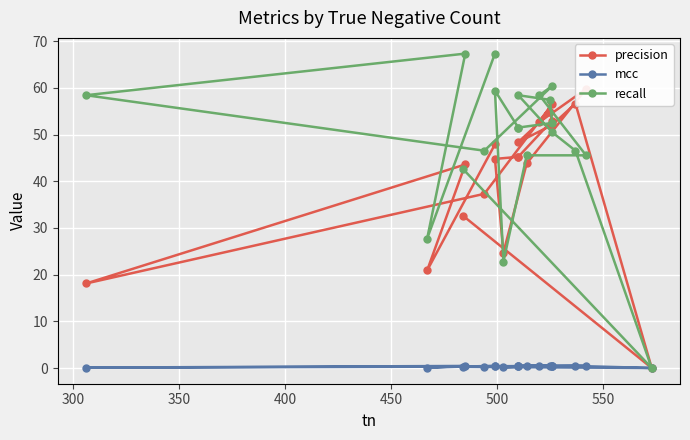

How many interior local peaks does the precision series have?

5